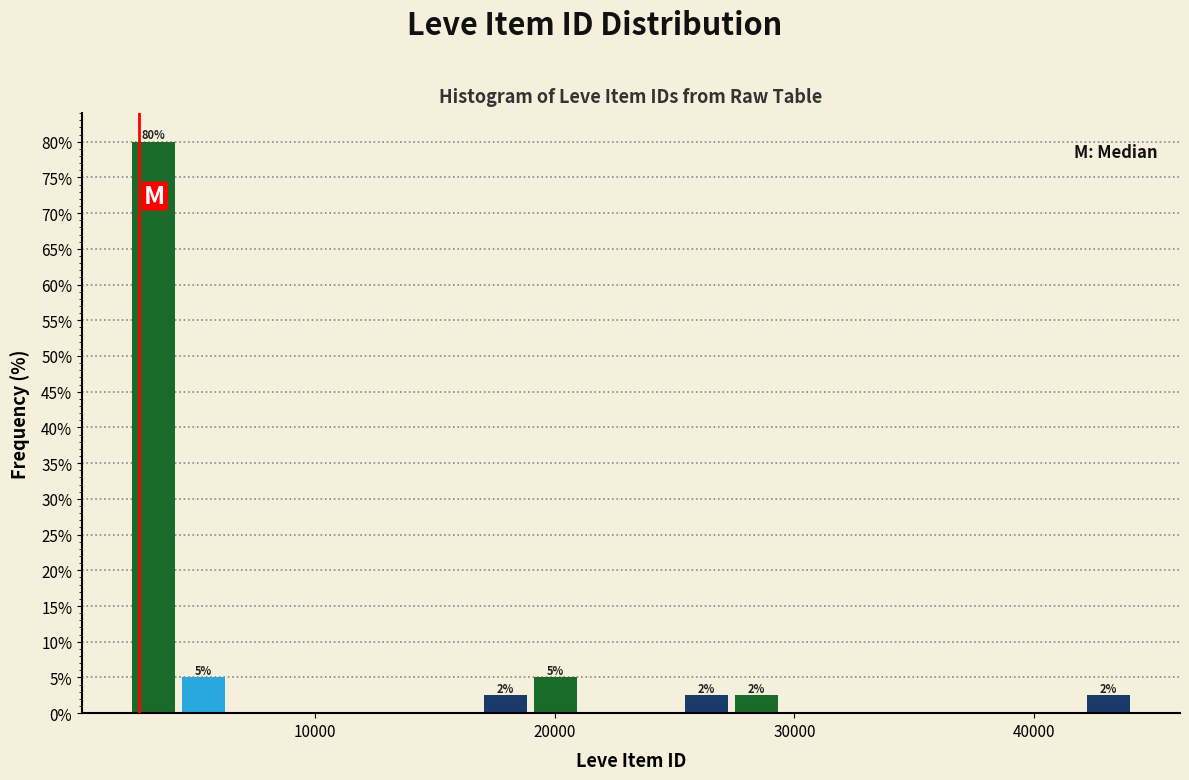

Around what value on the x-axis is the tallest bar? Give the approximate position of its centre, as read against the axis.

3000